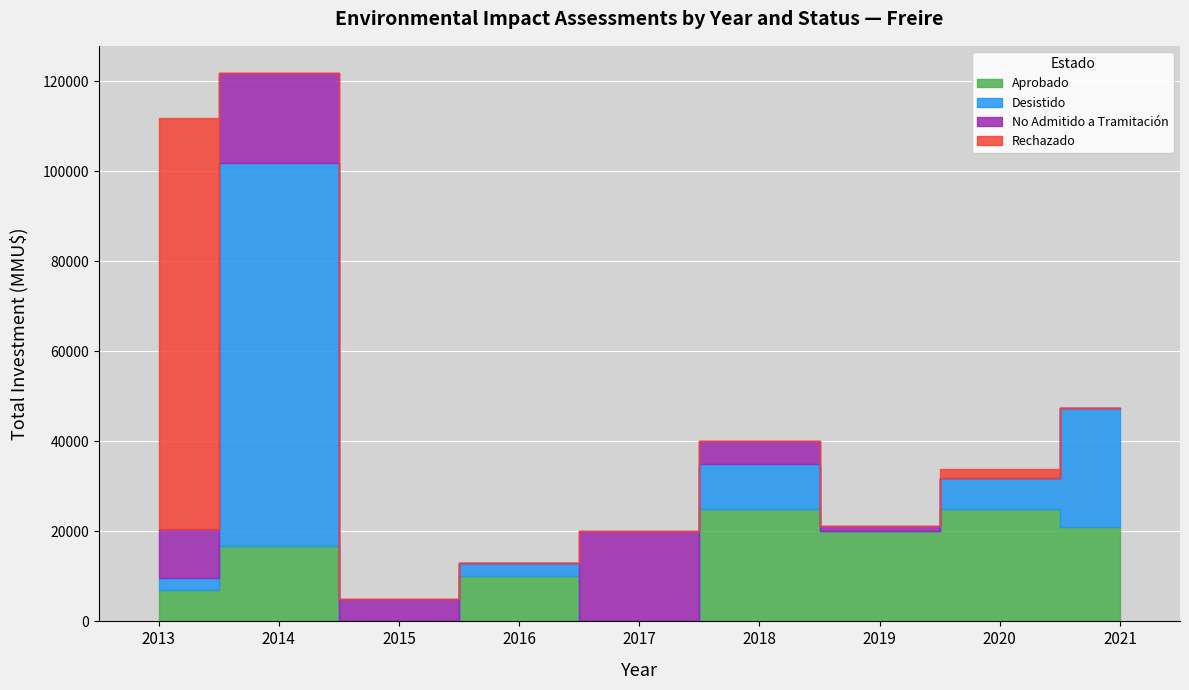

The No Admitido a Tramitación series shows 3 at 2016. True or false?

False